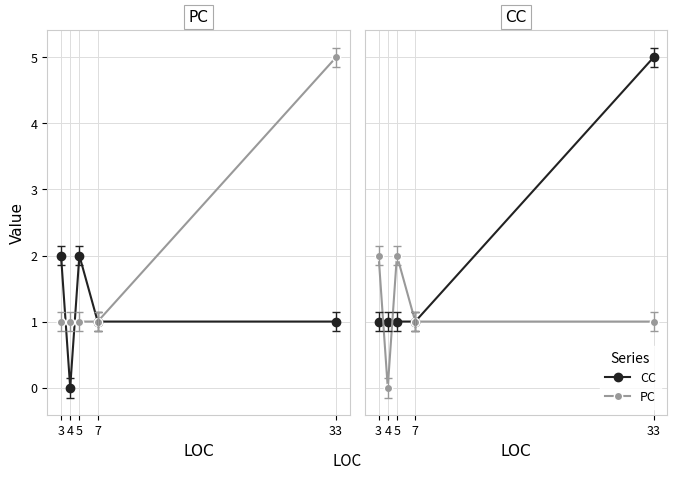

Which series changed the most between 5 and 7?

PC